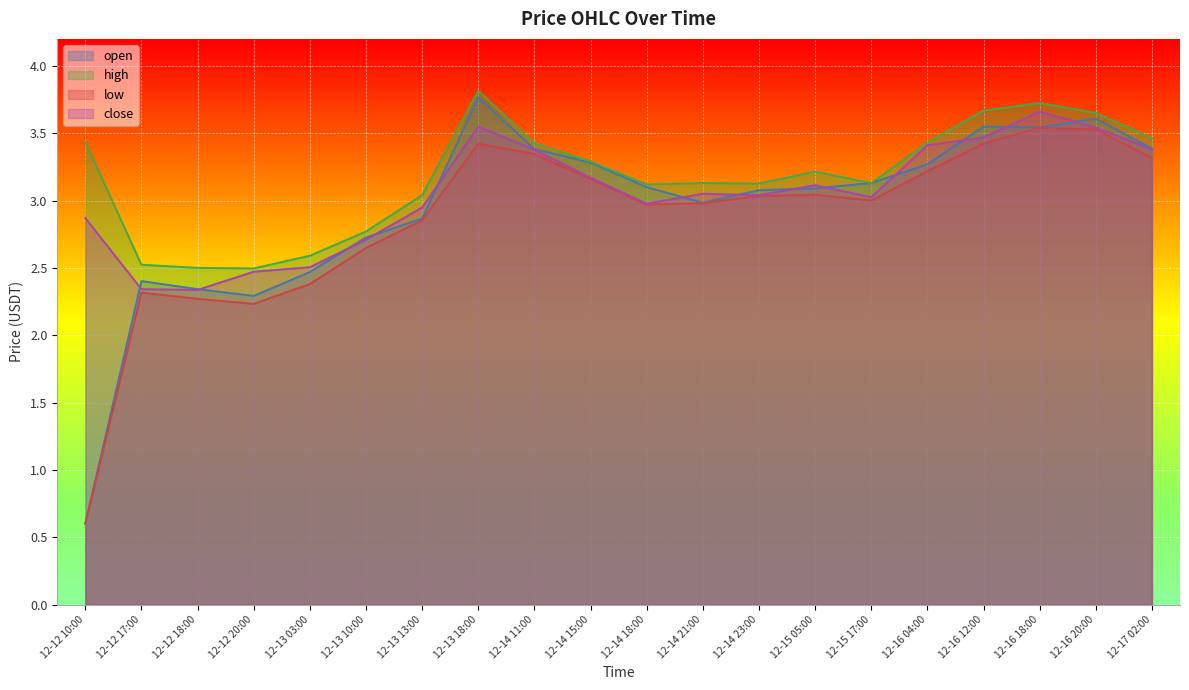

What is the approximate value of low at 12-16 12:00?

3.4